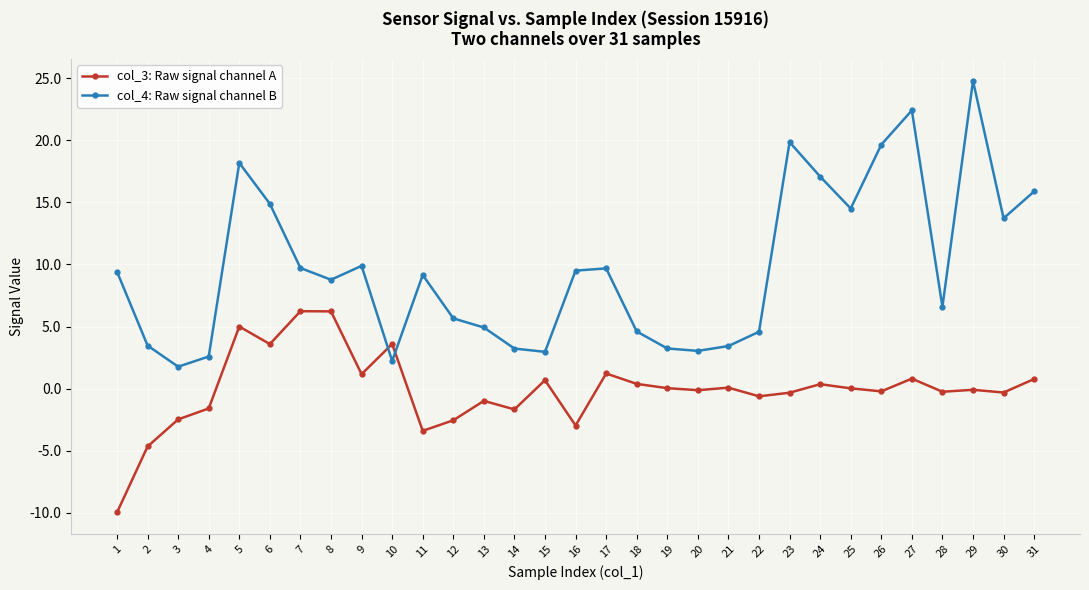

Where does the col_4: Raw signal channel B series first go above 9?

1